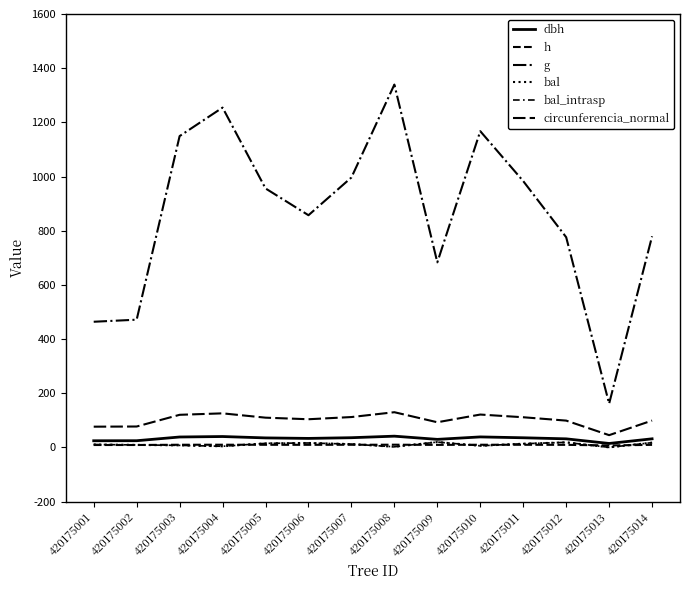

How many interior local valleys does the g series have?

3